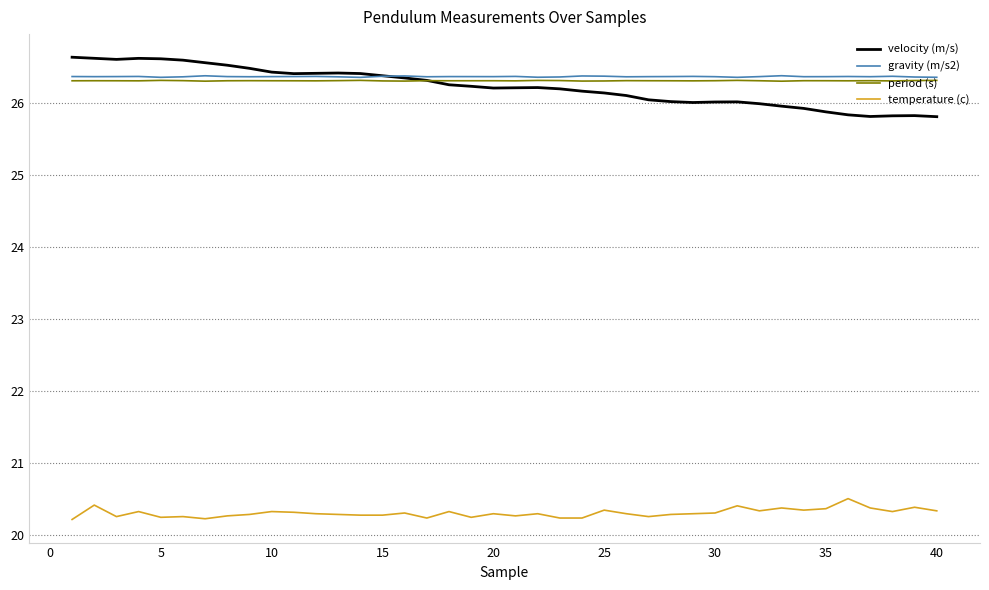

Which series has the widest spread of values?

velocity (m/s)